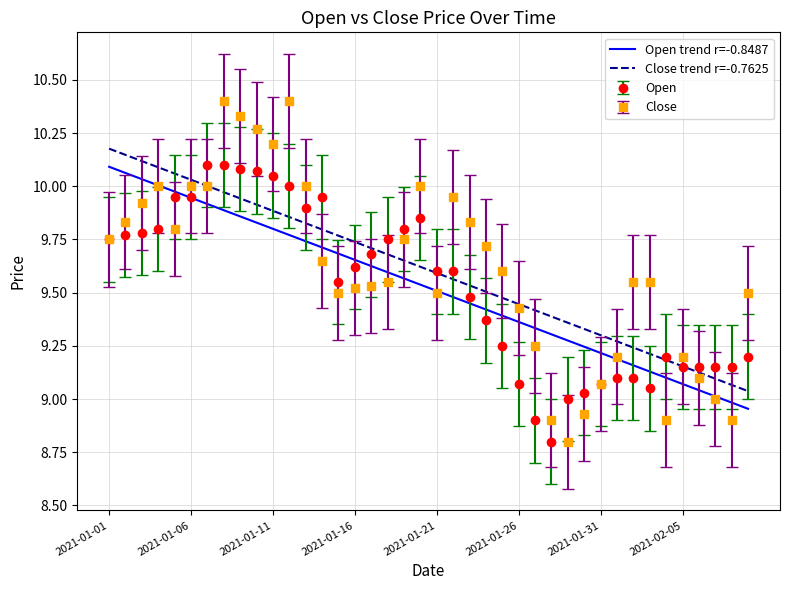

How many distinct data groups are displayed?

4